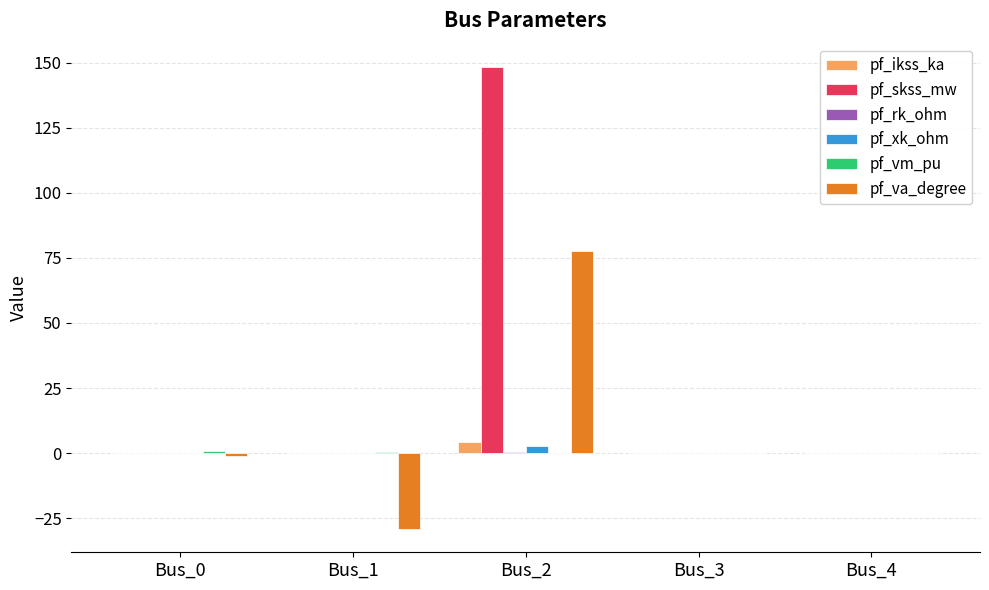

How many categories are shown in the chart?

5